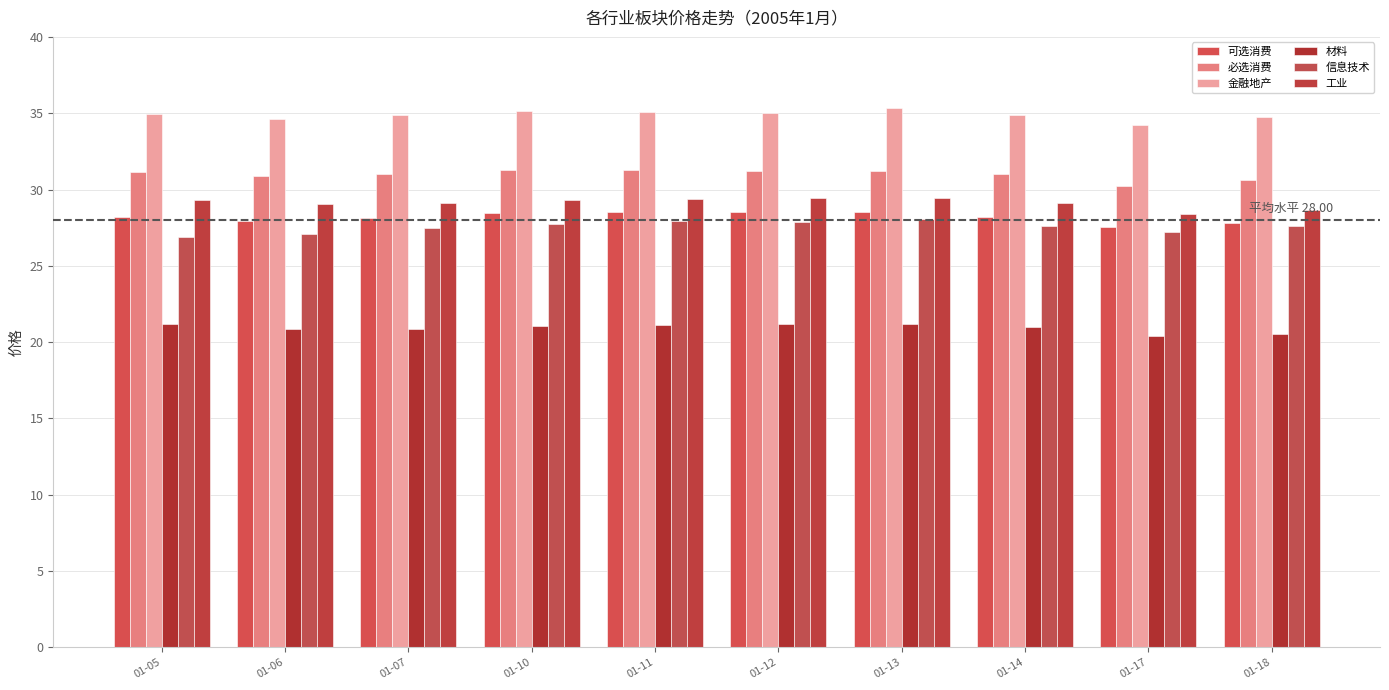

Reading left to right, list all the values displayed in this chart.

可选消费: 01-05=28.2	01-06=28.0	01-07=28.2	01-10=28.4	01-11=28.5	01-12=28.5	01-13=28.5	01-14=28.2	01-17=27.6	01-18=27.8
必选消费: 01-05=31.2	01-06=30.9	01-07=31.0	01-10=31.2	01-11=31.3	01-12=31.2	01-13=31.2	01-14=31.0	01-17=30.2	01-18=30.6
金融地产: 01-05=35.0	01-06=34.6	01-07=34.9	01-10=35.1	01-11=35.1	01-12=35.0	01-13=35.4	01-14=34.9	01-17=34.2	01-18=34.8
材料: 01-05=21.2	01-06=20.9	01-07=20.9	01-10=21.1	01-11=21.1	01-12=21.2	01-13=21.2	01-14=21.0	01-17=20.4	01-18=20.6
信息技术: 01-05=26.9	01-06=27.1	01-07=27.5	01-10=27.8	01-11=27.9	01-12=27.9	01-13=28.1	01-14=27.6	01-17=27.2	01-18=27.6
工业: 01-05=29.3	01-06=29.0	01-07=29.1	01-10=29.3	01-11=29.4	01-12=29.4	01-13=29.4	01-14=29.1	01-17=28.4	01-18=28.7